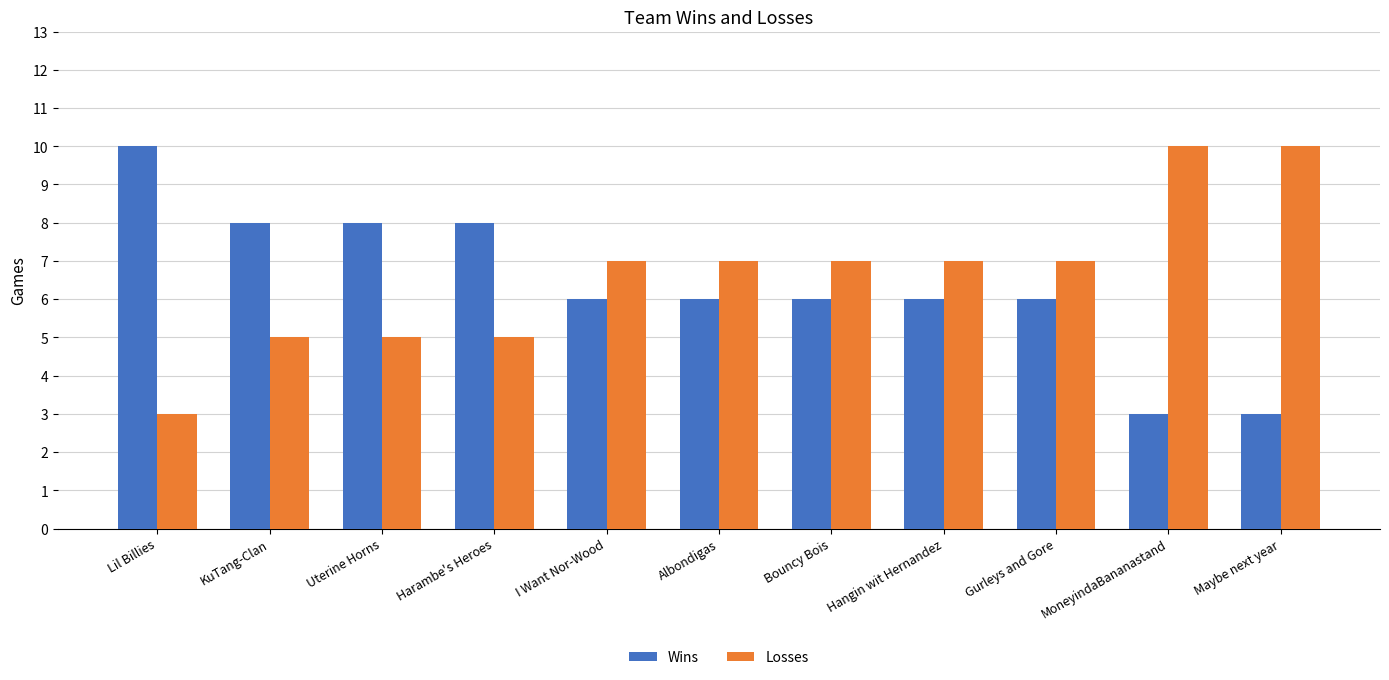

How many groups of bars are there?

11